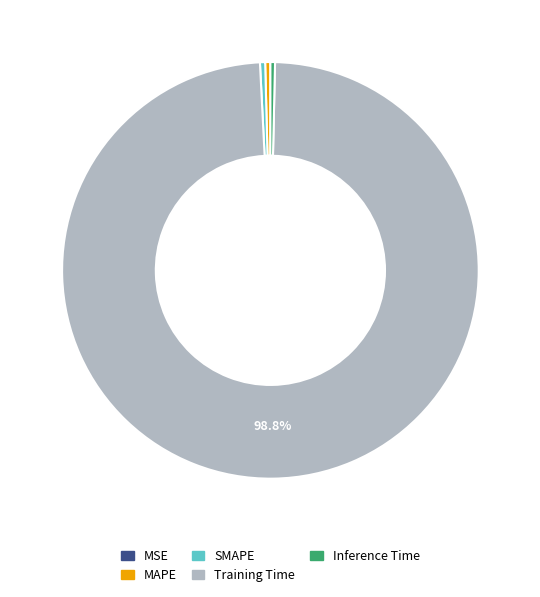

Combined, do Inference Time and MAPE account for over 50%?

No